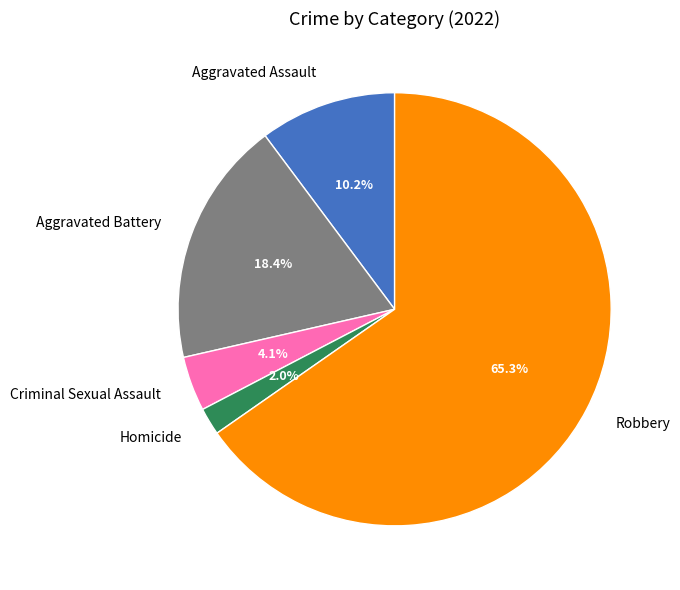

Does any single category account for the majority?

Yes